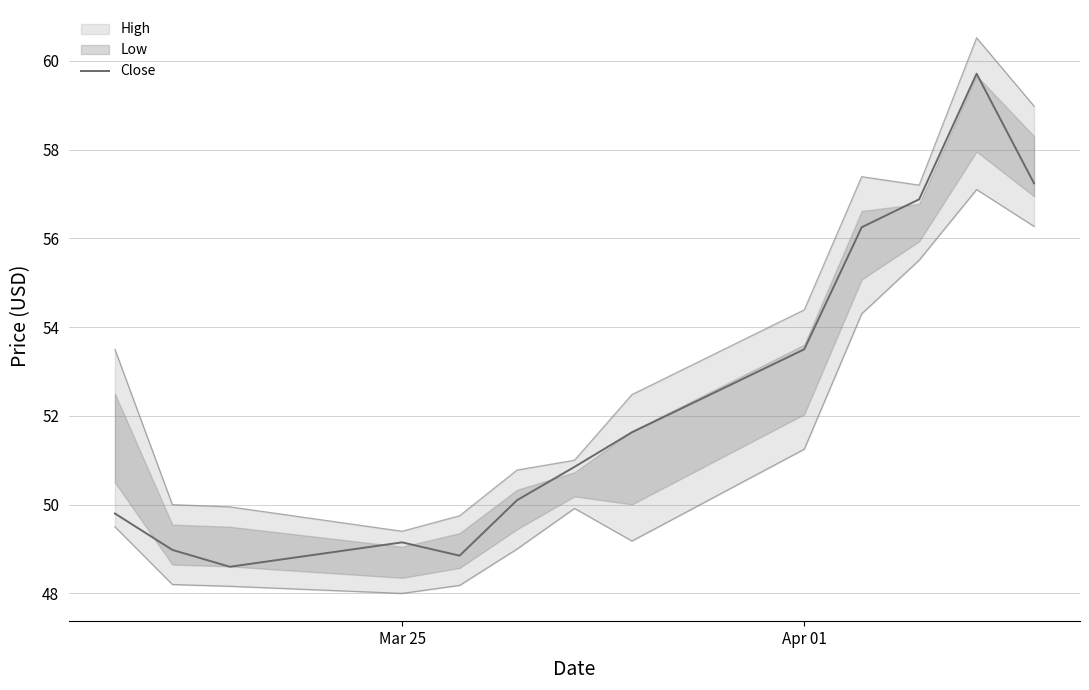

Reading right to left, transcribe all the data shown in this chart.

57.2	59.7	56.9	56.2	53.5	51.6	50.8	50.1	48.8	49.2	48.6	49.0	49.8